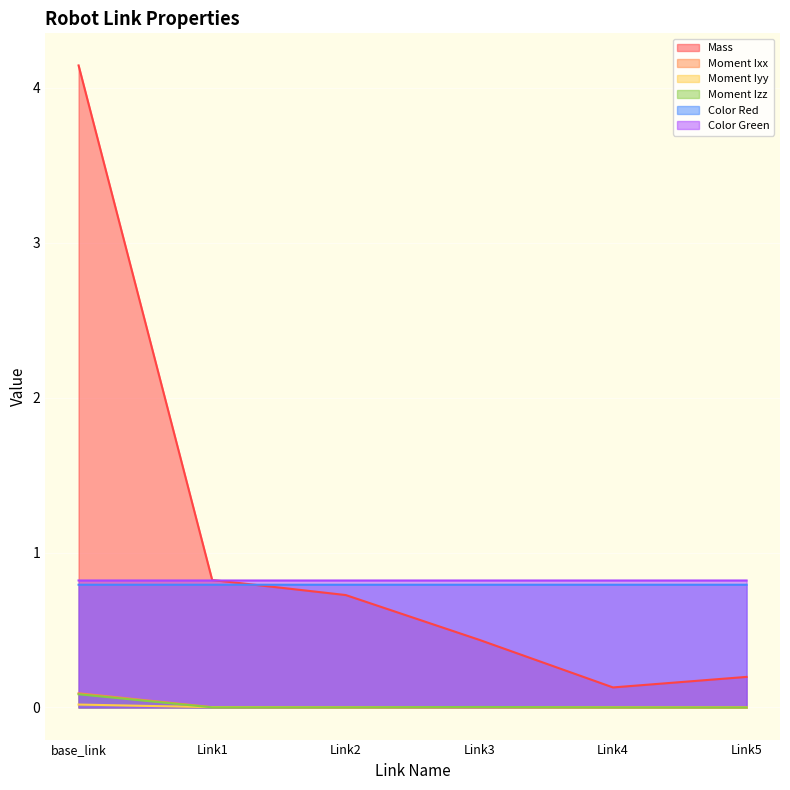

What is the maximum value shown in the chart?

4.1